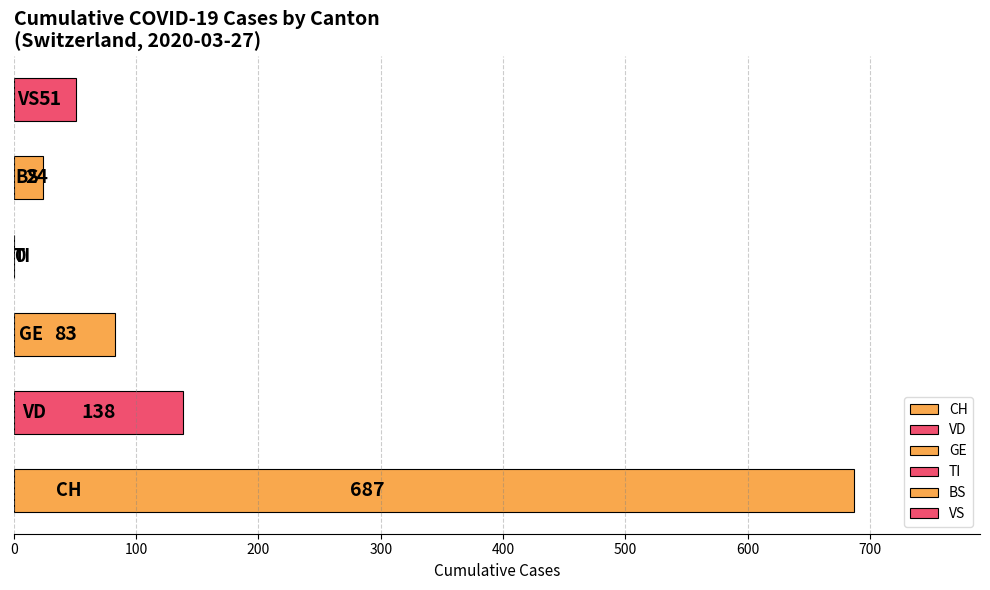

What is the greatest value displayed?

687